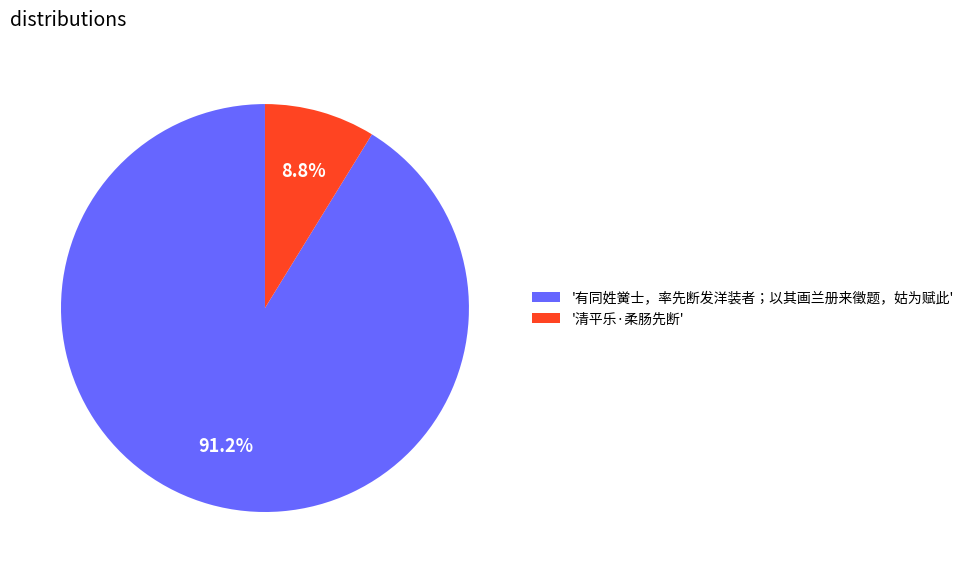

Does '有同姓黉士，率先断发洋装者；以其画兰册来徵题，姑为赋此' account for over 50% of the chart?

Yes